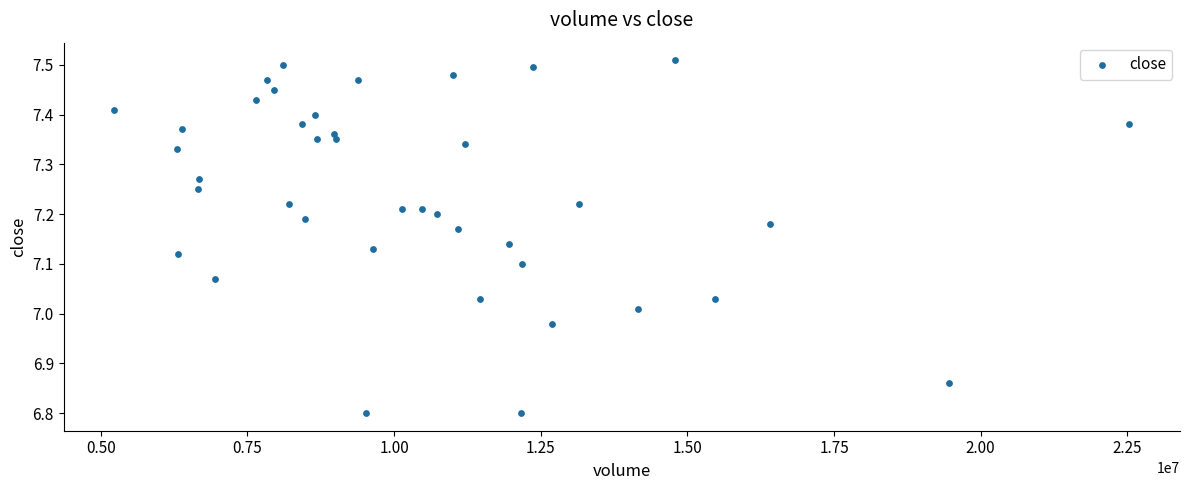

What is the range of X values (max minus min)?

17298735.0